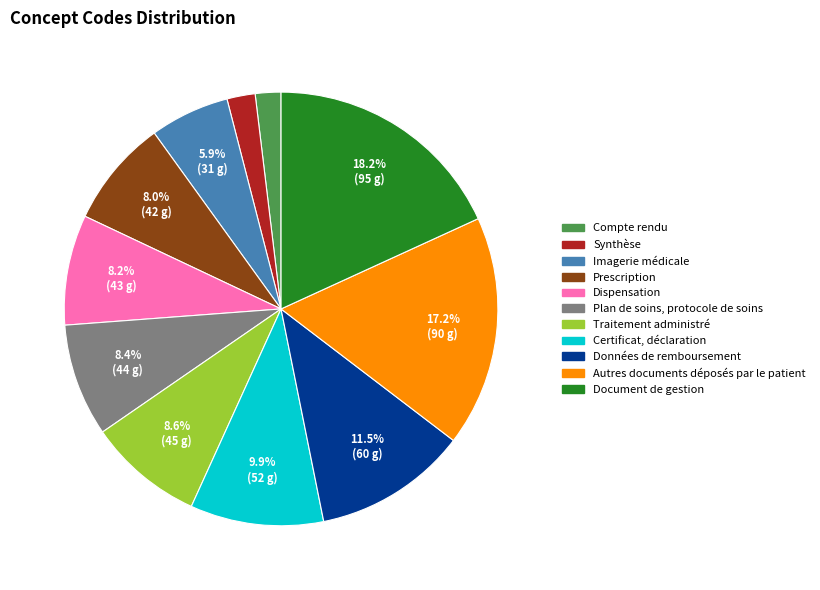

Is there a majority slice in this chart?

No